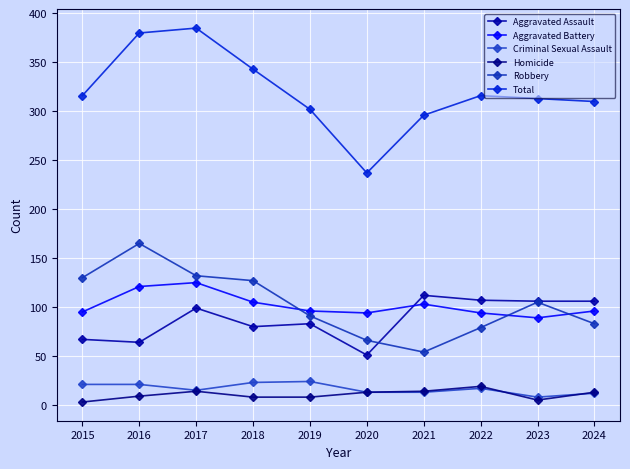

Which series has the largest total across all categories?

Total